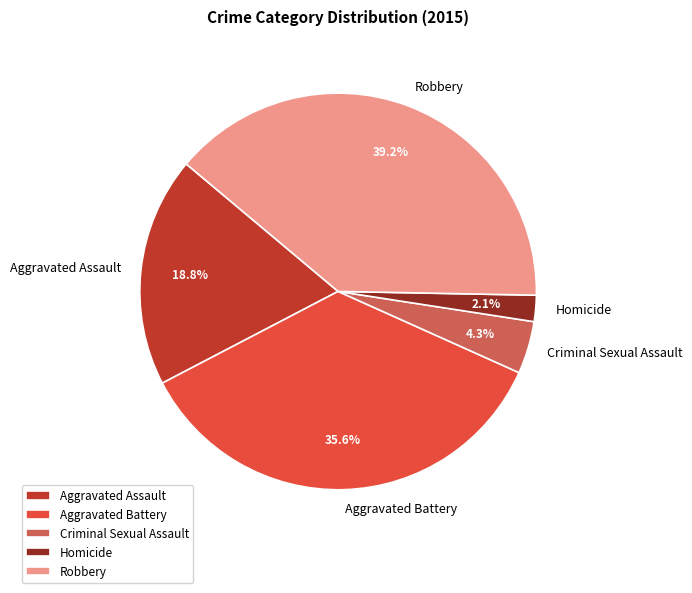

Rank the categories by value from lowest to highest.

Homicide, Criminal Sexual Assault, Aggravated Assault, Aggravated Battery, Robbery